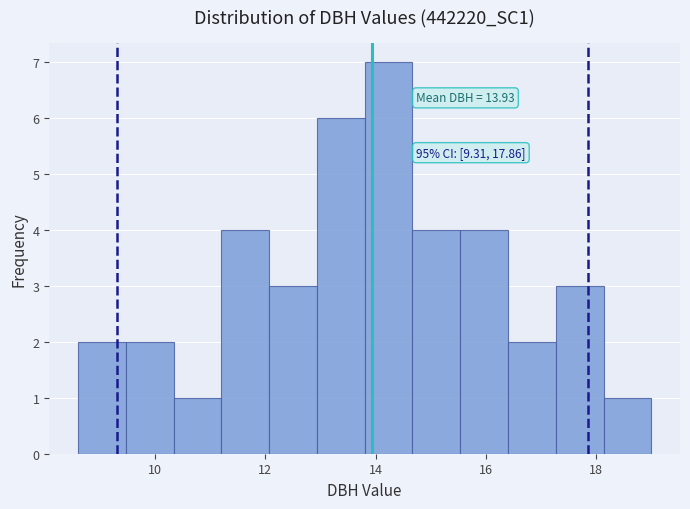

Over which range of the x-axis is the bar tallest?

13.8 to 14.6